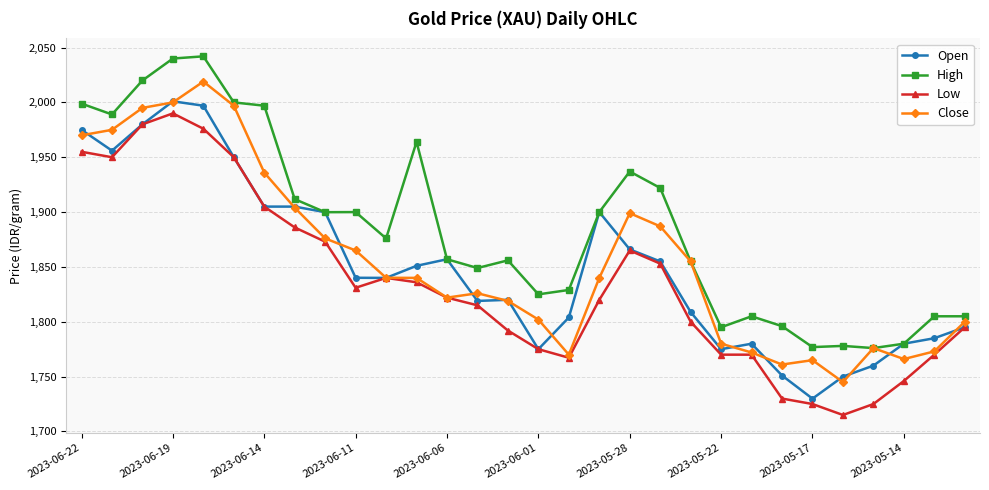

True or false: Close has more than 1 points higher than both neighbors.

True